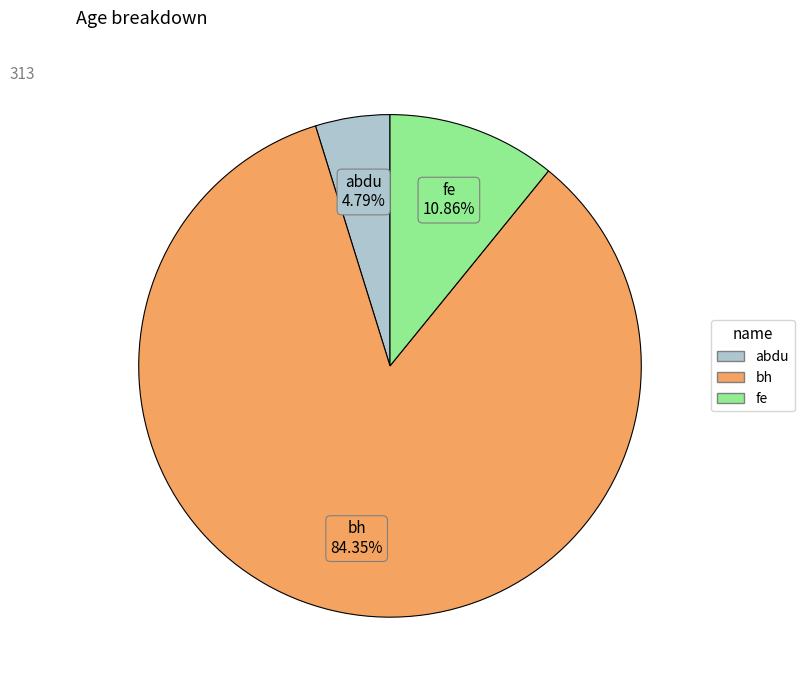

Which slice is the largest?

bh